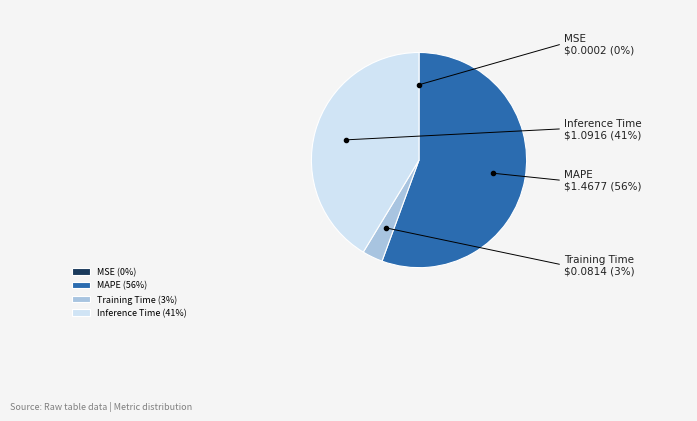

Is the sum of Inference Time and Training Time greater than half?

No